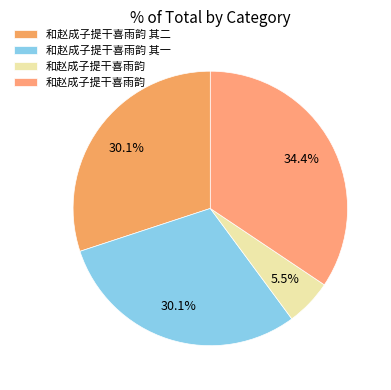

How many slices are in this pie chart?

4